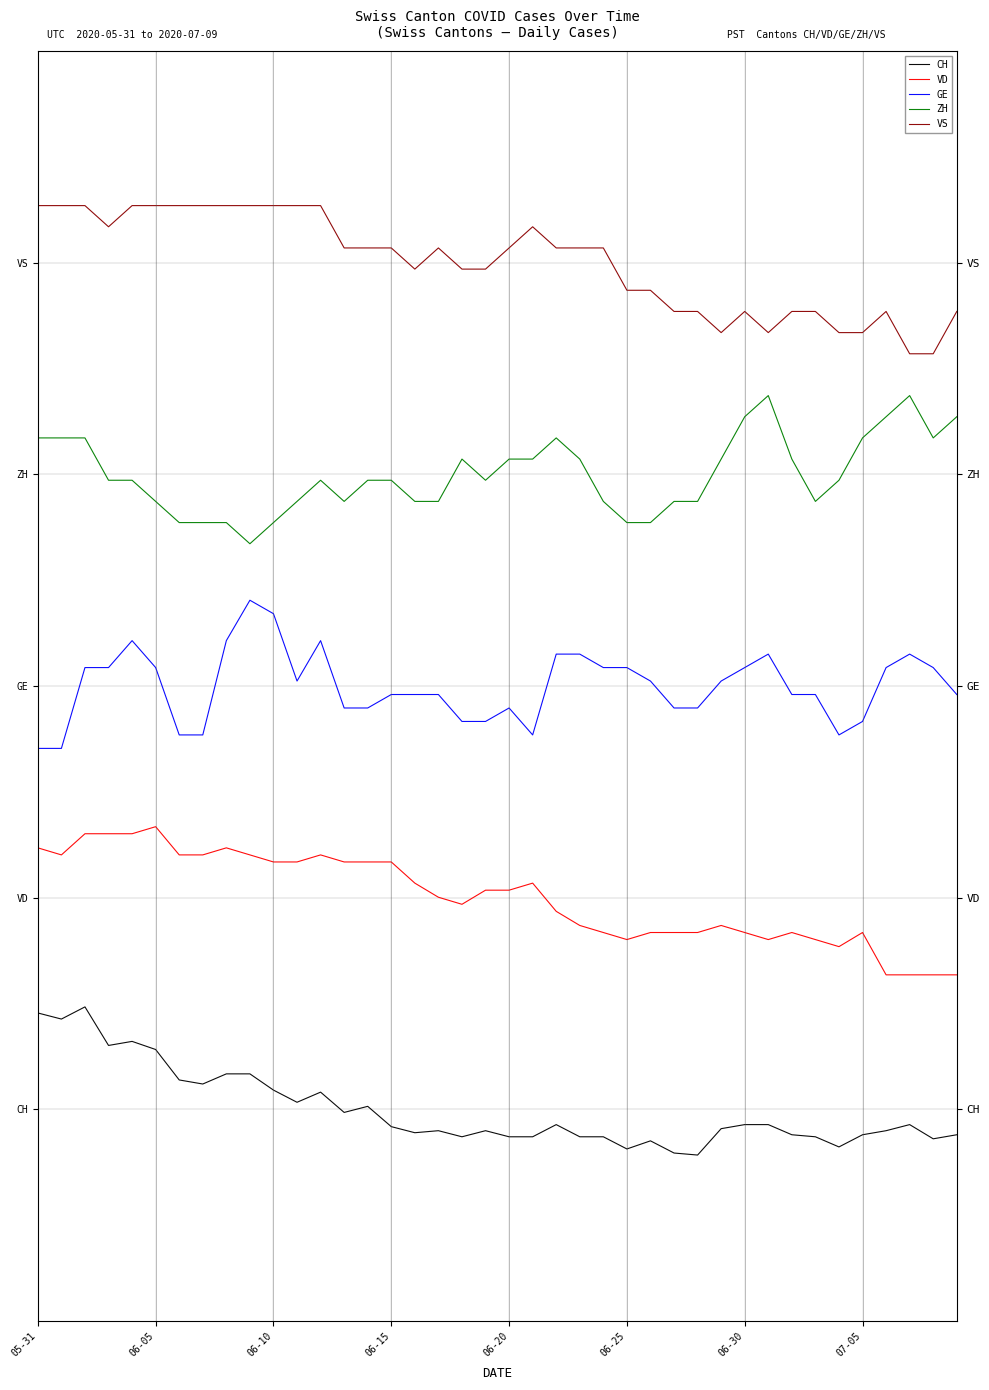

Reading left to right, extract all data points from this chart.

CH: 9.1	8.5	9.7	6.0	6.4	5.7	2.8	2.4	3.4	3.4	1.8	0.7	1.6	-0.3	0.3	-1.6	-2.2	-2.0	-2.6	-2.0	-2.6	-2.6	-1.4	-2.6	-2.6	-3.7	-3.0	-4.1	-4.3	-1.8	-1.4	-1.4	-2.4	-2.6	-3.5	-2.4	-2.0	-1.4	-2.8	-2.4
VD: 24.7	24.0	26.0	26.0	26.0	26.7	24.0	24.0	24.7	24.0	23.4	23.4	24.0	23.4	23.4	23.4	21.4	20.1	19.4	20.7	20.7	21.4	18.7	17.4	16.7	16.1	16.7	16.7	16.7	17.4	16.7	16.1	16.7	16.1	15.4	16.7	12.7	12.7	12.7	12.7
GE: 34.1	34.1	41.8	41.8	44.3	41.8	35.4	35.4	44.3	48.1	46.8	40.5	44.3	37.9	37.9	39.2	39.2	39.2	36.7	36.7	37.9	35.4	43.0	43.0	41.8	41.8	40.5	37.9	37.9	40.5	41.8	43.0	39.2	39.2	35.4	36.7	41.8	43.0	41.8	39.2
ZH: 63.5	63.5	63.5	59.5	59.5	57.5	55.5	55.5	55.5	53.5	55.5	57.5	59.5	57.5	59.5	59.5	57.5	57.5	61.4	59.5	61.4	61.4	63.5	61.4	57.5	55.5	55.5	57.5	57.5	61.4	65.5	67.5	61.4	57.5	59.5	63.5	65.5	67.5	63.5	65.5
VS: 85.4	85.4	85.4	83.4	85.4	85.4	85.4	85.4	85.4	85.4	85.4	85.4	85.4	81.4	81.4	81.4	79.4	81.4	79.4	79.4	81.4	83.4	81.4	81.4	81.4	77.4	77.4	75.4	75.4	73.4	75.4	73.4	75.4	75.4	73.4	73.4	75.4	71.4	71.4	75.4